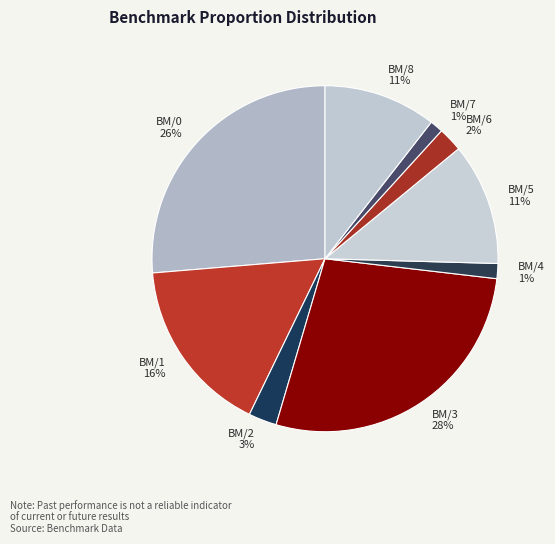

Is the sum of BM/5 and BM/0 greater than half?

No